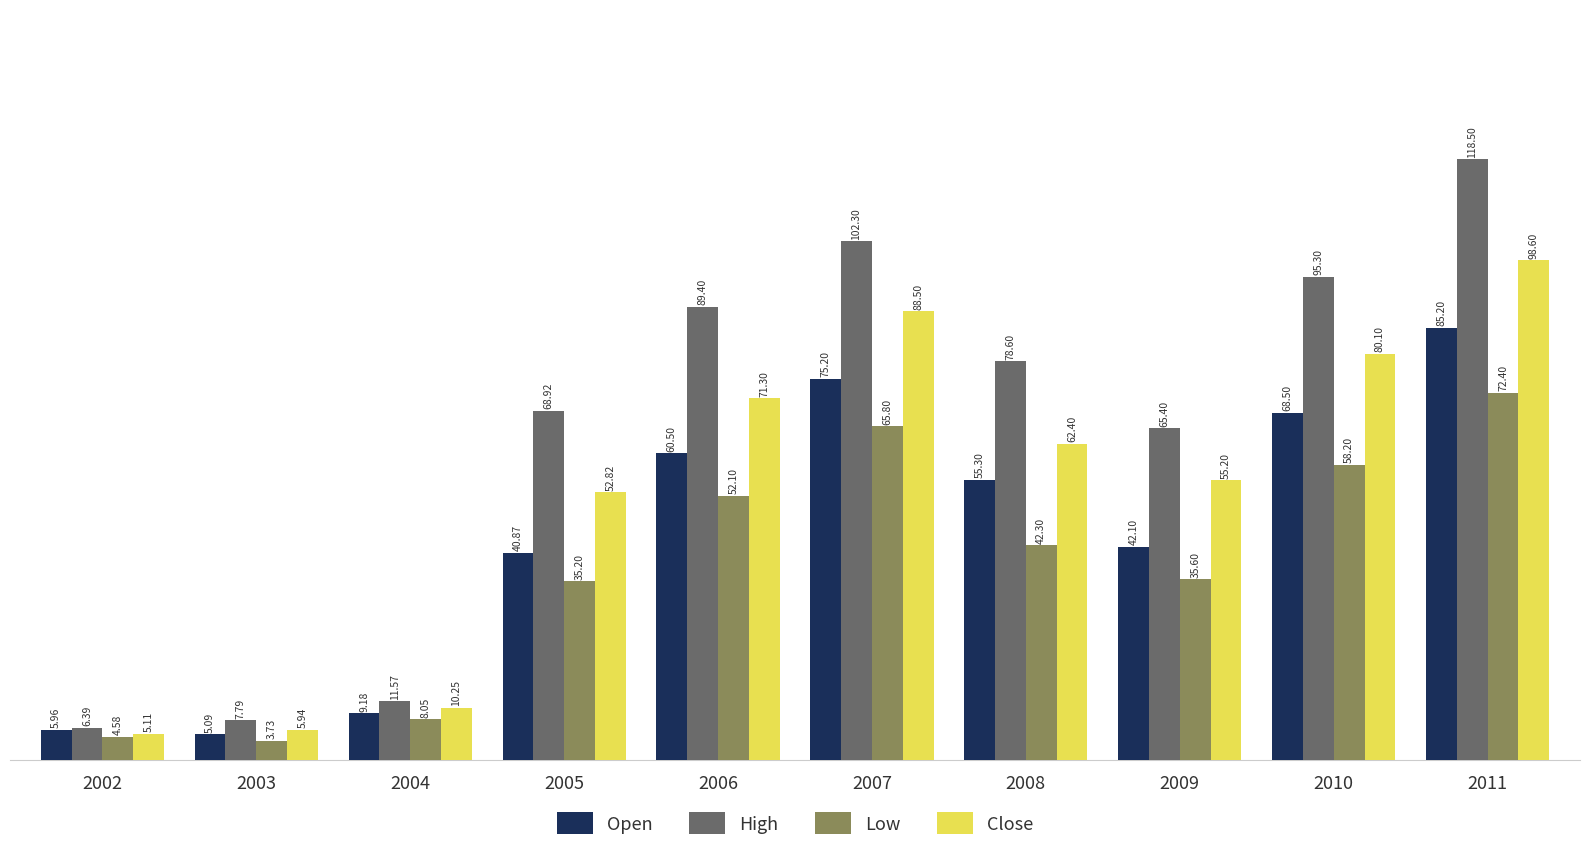

List the series in order of their peak value, lowest first.

Low, Open, Close, High